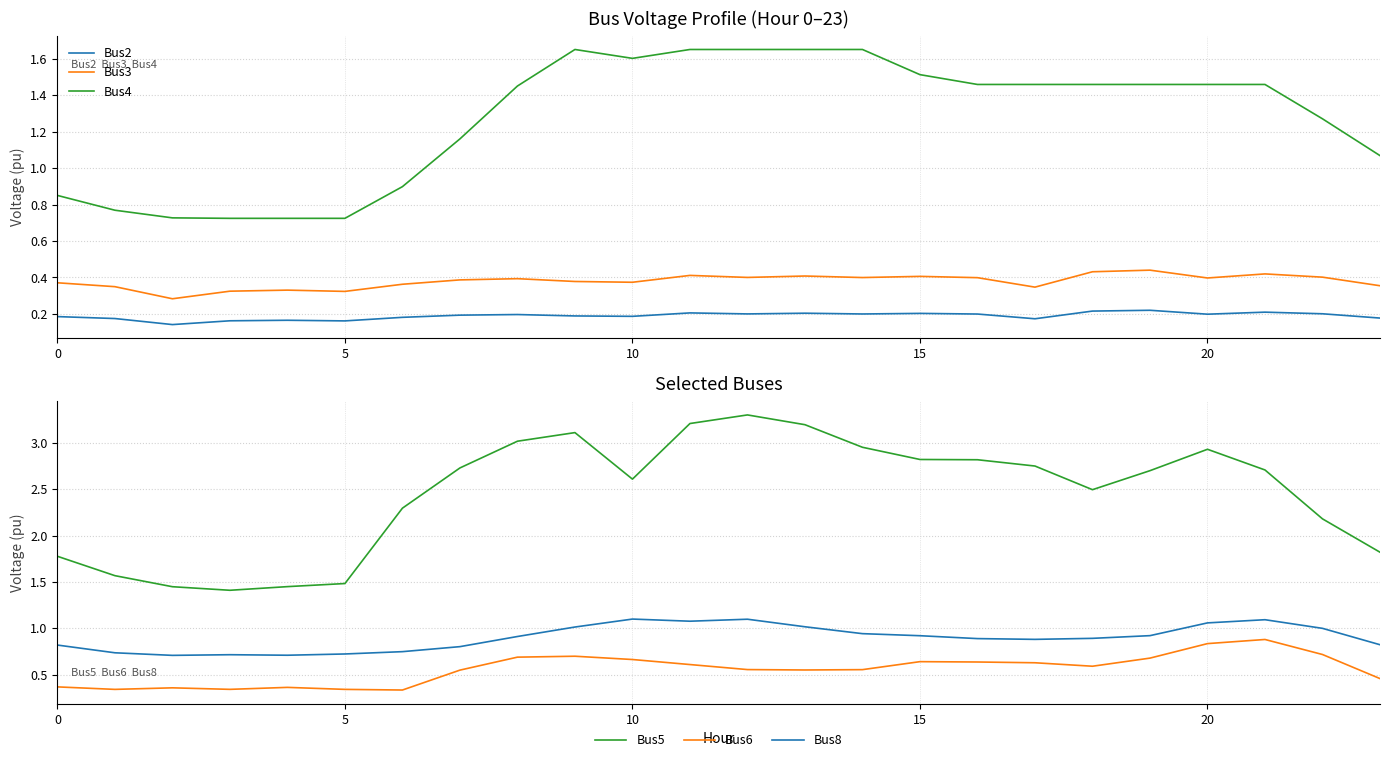

True or false: Bus3 and Bus2 intersect in this chart.

False